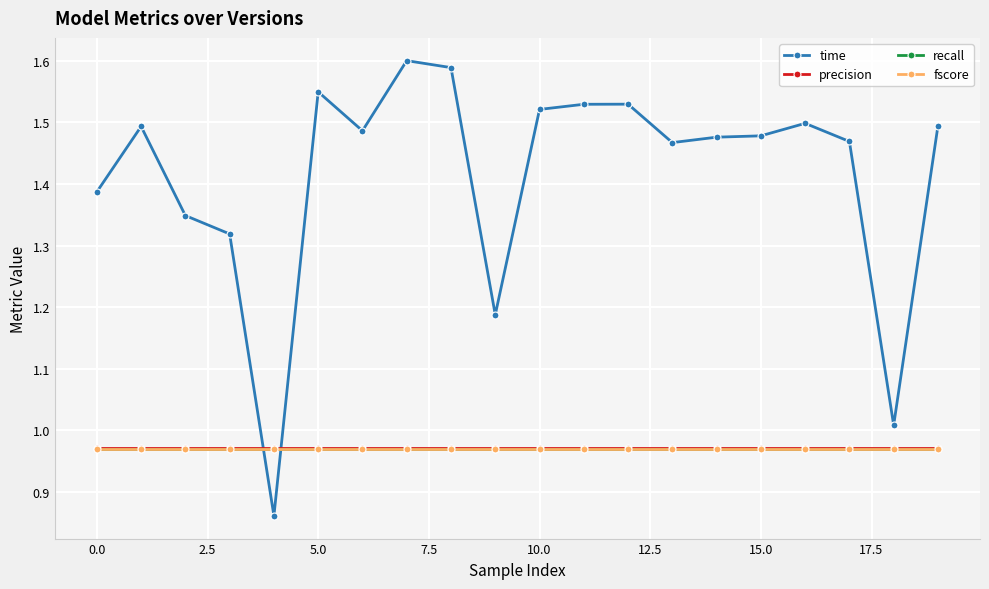

At how many categories does at least one series exceed 1?

19